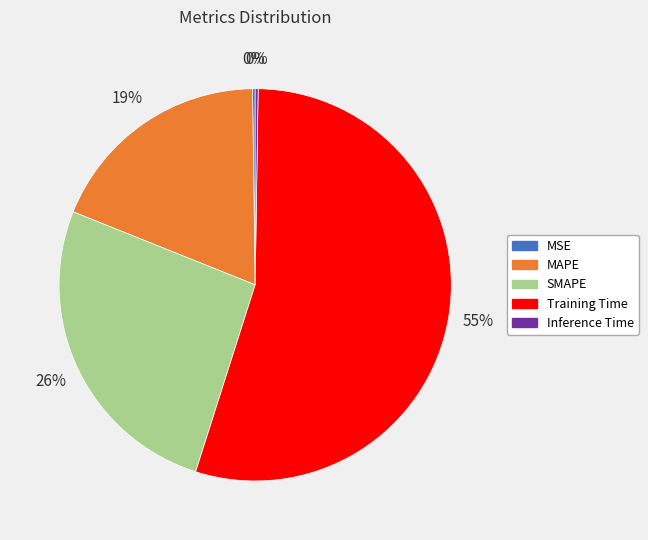

To the nearest percent, what is the average slice percentage?

20%